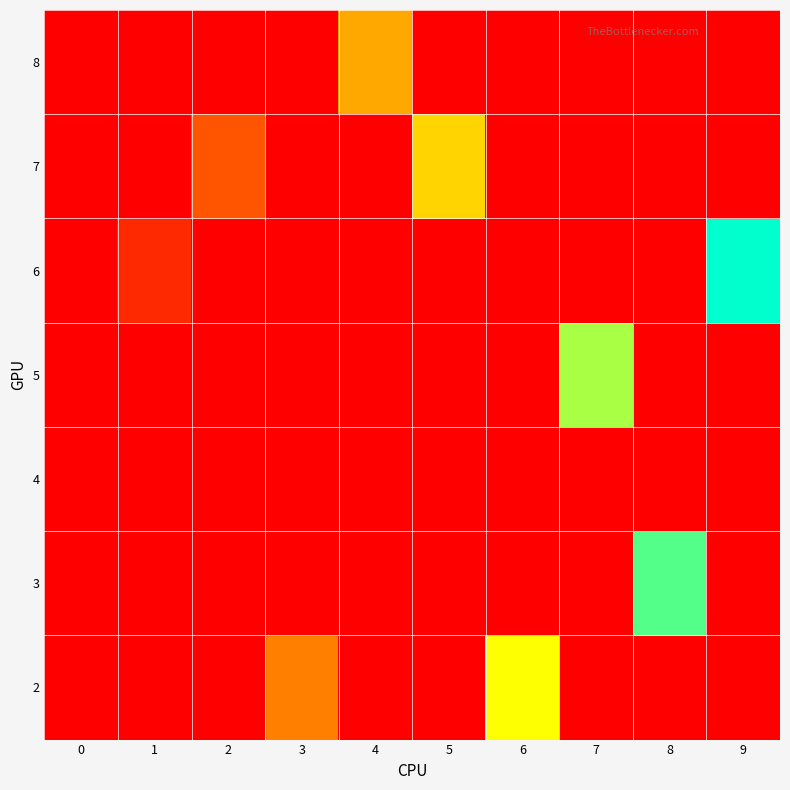

Reading right to left, what are all the values shown in this chart?

2: 9=0.0	8=0.0	7=0.0	6=200.0	5=0.0	4=0.0	3=100.0	2=0.0	1=0.0	0=0.0
3: 9=0.0	8=266.7	7=0.0	6=0.0	5=0.0	4=0.0	3=0.0	2=0.0	1=0.0	0=0.0
4: 9=0.0	8=0.0	7=0.0	6=0.0	5=0.0	4=0.0	3=0.0	2=0.0	1=0.0	0=0.0
5: 9=0.0	8=0.0	7=233.3	6=0.0	5=0.0	4=0.0	3=0.0	2=0.0	1=0.0	0=0.0
6: 9=300.0	8=0.0	7=0.0	6=0.0	5=0.0	4=0.0	3=0.0	2=0.0	1=33.3	0=0.0
7: 9=0.0	8=0.0	7=0.0	6=0.0	5=166.7	4=0.0	3=0.0	2=66.7	1=0.0	0=0.0
8: 9=0.0	8=0.0	7=0.0	6=0.0	5=0.0	4=133.3	3=0.0	2=0.0	1=0.0	0=0.0